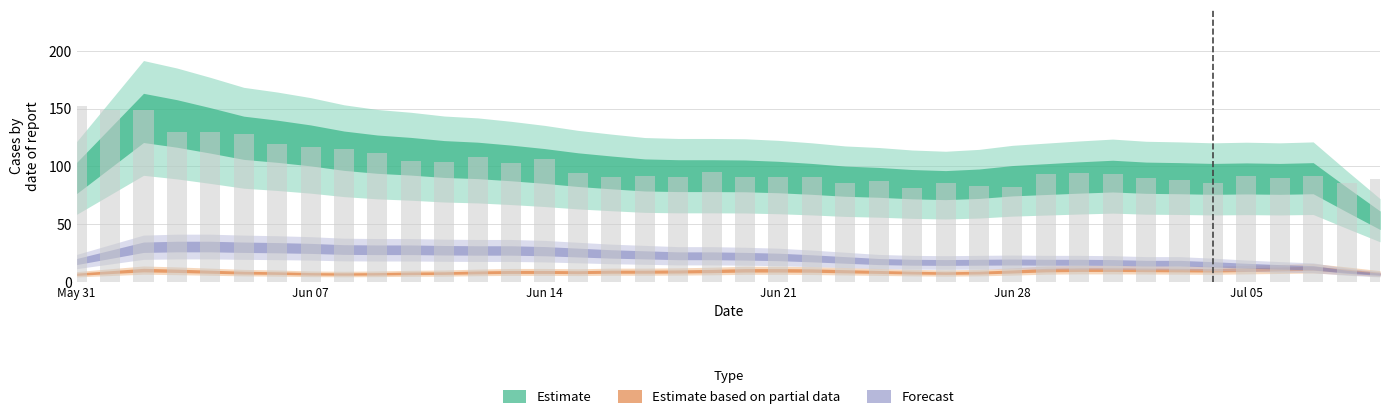

What is the value of the 5th bar from the left?

130